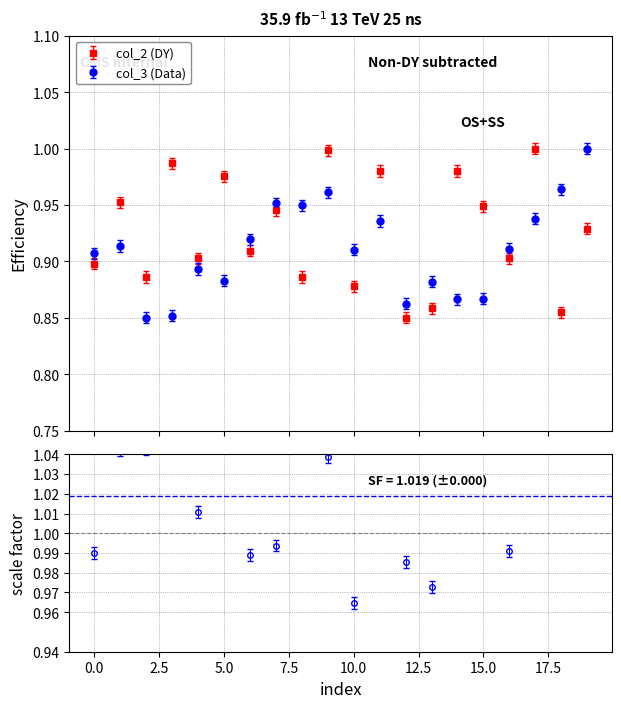

Reading left to right, what are all the values shown in this chart?

col_2: 0.9	0.9	0.9	1.0	0.9	1.0	0.9	0.9	0.9	1.0	0.9	1.0	0.8	0.9	1.0	0.9	0.9	1.0	0.8	0.9
col_3: 0.9	0.9	0.8	0.9	0.9	0.9	0.9	1.0	0.9	1.0	0.9	0.9	0.9	0.9	0.9	0.9	0.9	0.9	1.0	1.0